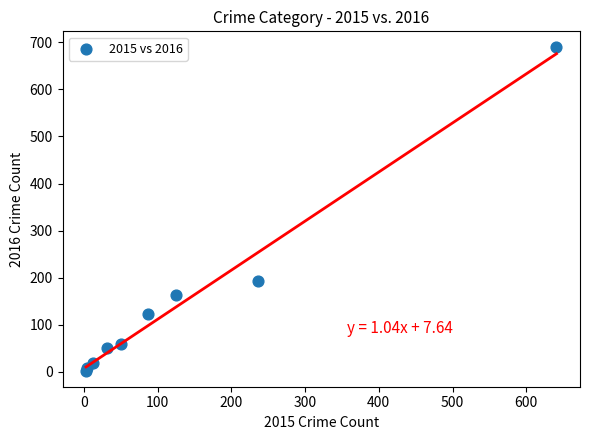

What Y value in the scatter plot is closest to 346?

194